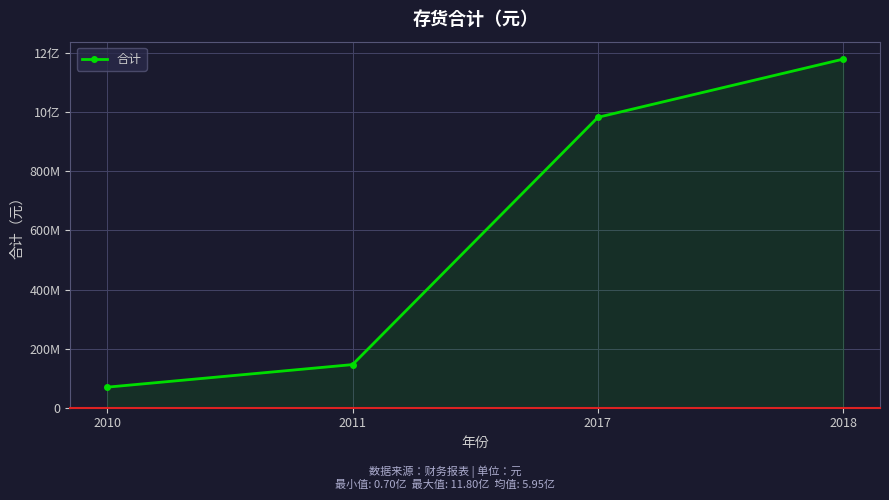

At which category does the chart reach its minimum across all series?

2010